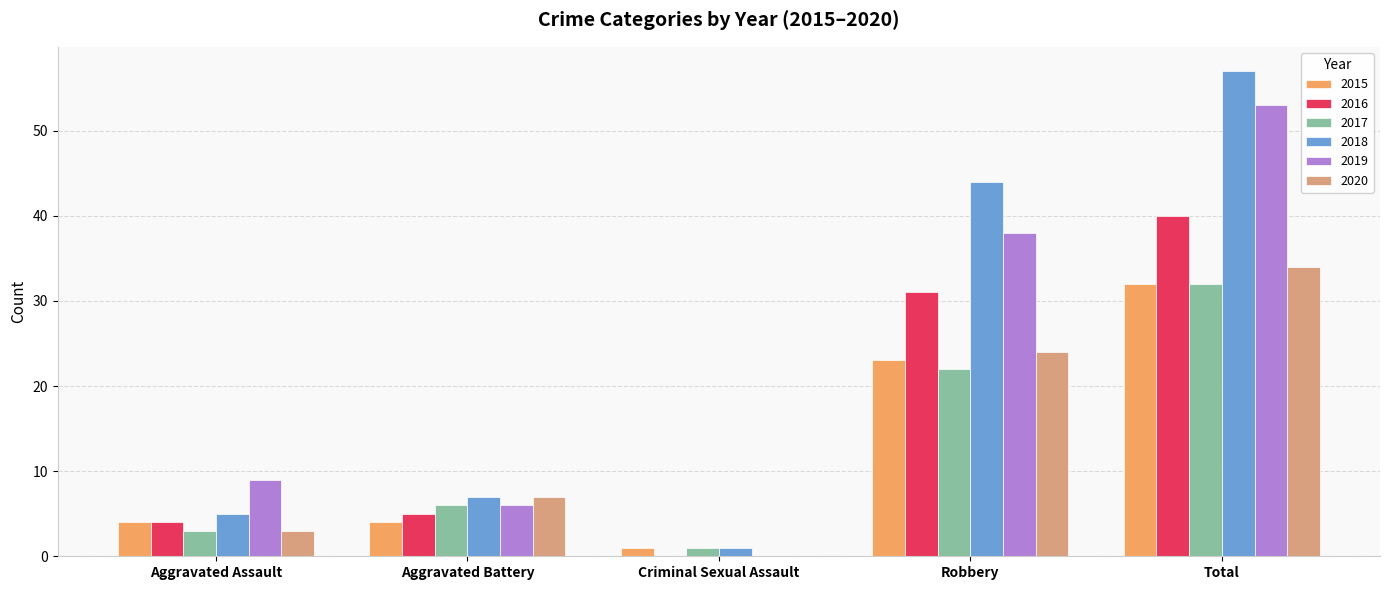

The 2019 series shows 10 at Aggravated Battery. True or false?

False